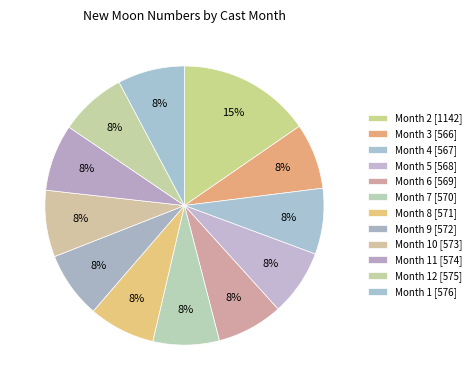

How many slices are in this pie chart?

12